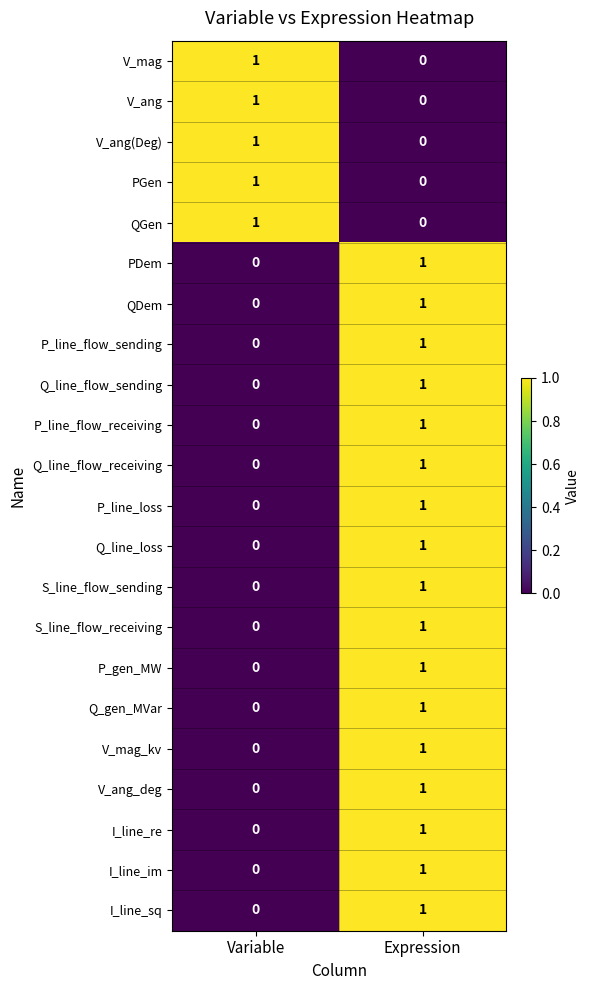

Rank the categories by Q_line_loss value from highest to lowest.

Expression, Variable